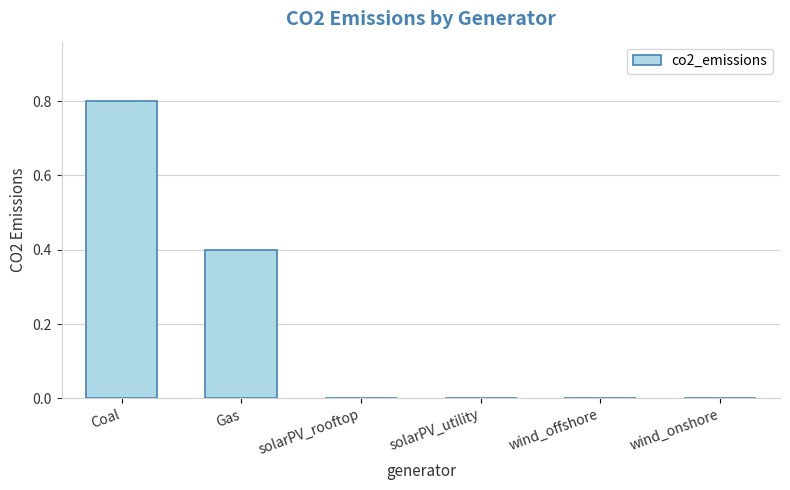

How many distinct data groups are displayed?

1